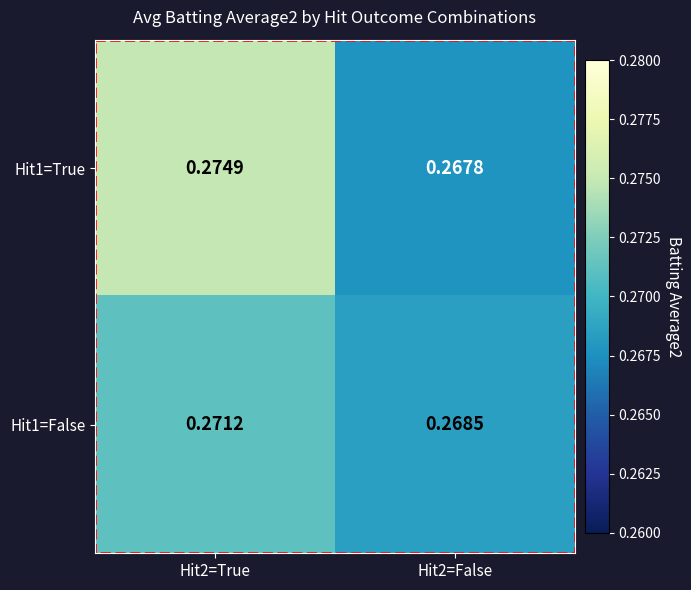

Is the value of Hit1=False at Hit2=False greater than the value of Hit1=True at Hit2=True?

No